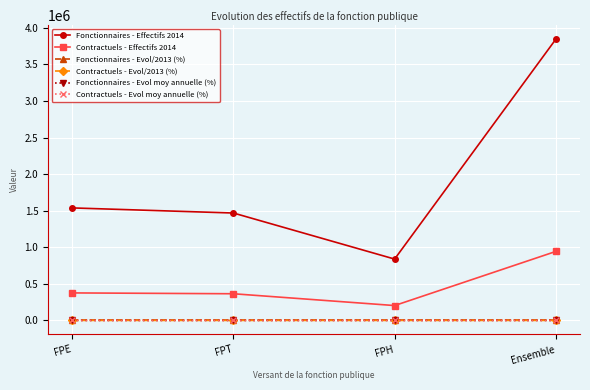

What is the sum of all Contractuels - Evol/2013 (%) values?

-0.6